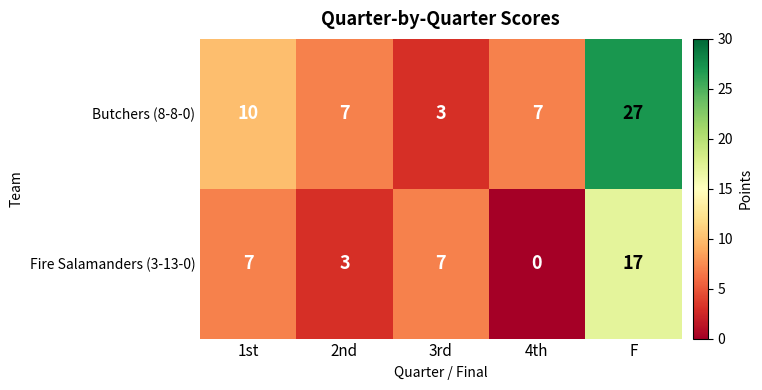

At which label does Butchers (8-8-0) first exceed 7?

1st